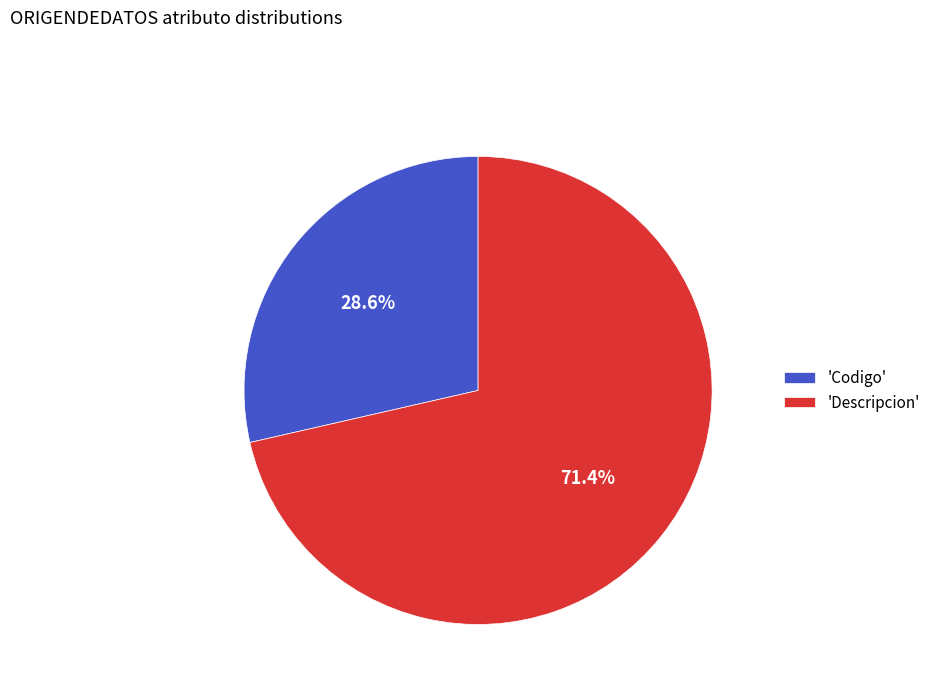

Which has a higher value, 'Descripcion' or 'Codigo'?

'Descripcion'